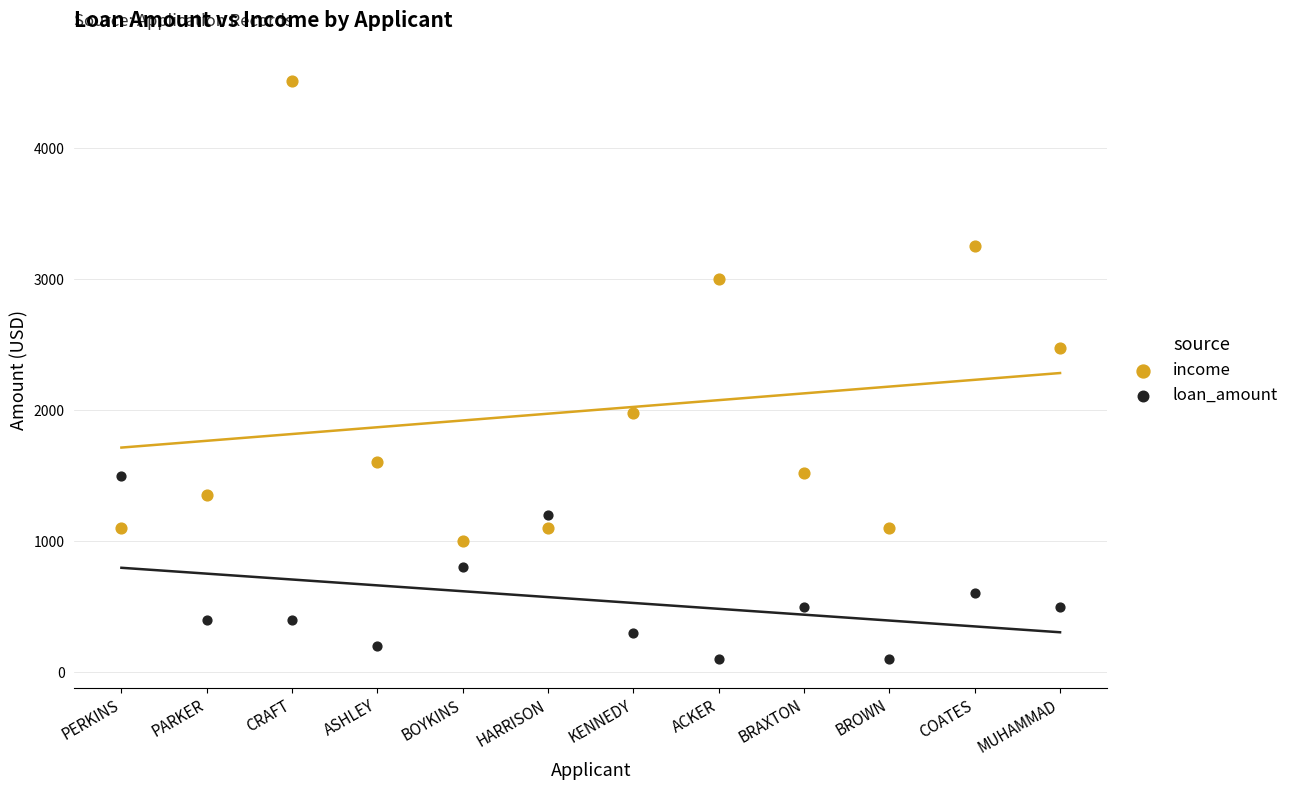

Which series has the largest Y range (max minus min)?

income